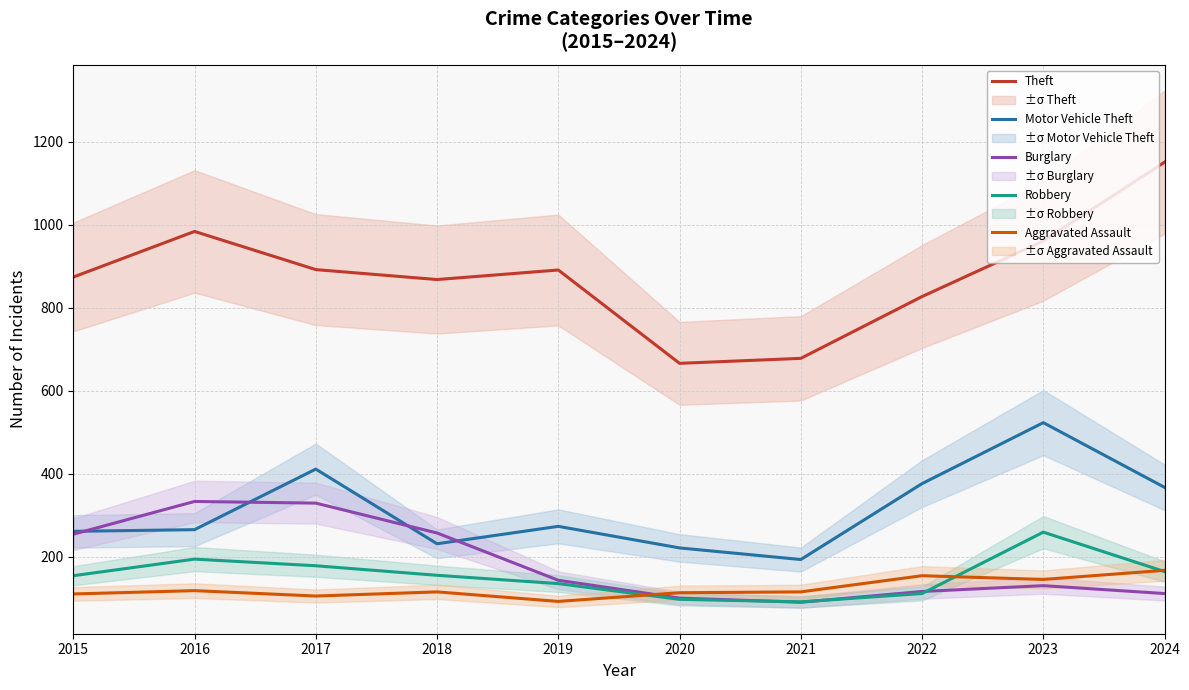

Is it true that Motor Vehicle Theft equals 273 at 2019?

True